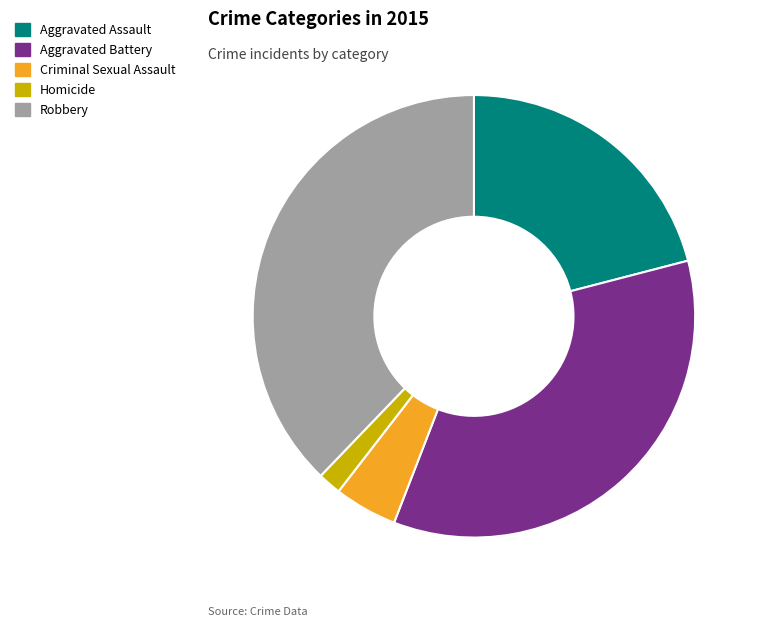

Is there a majority slice in this chart?

No